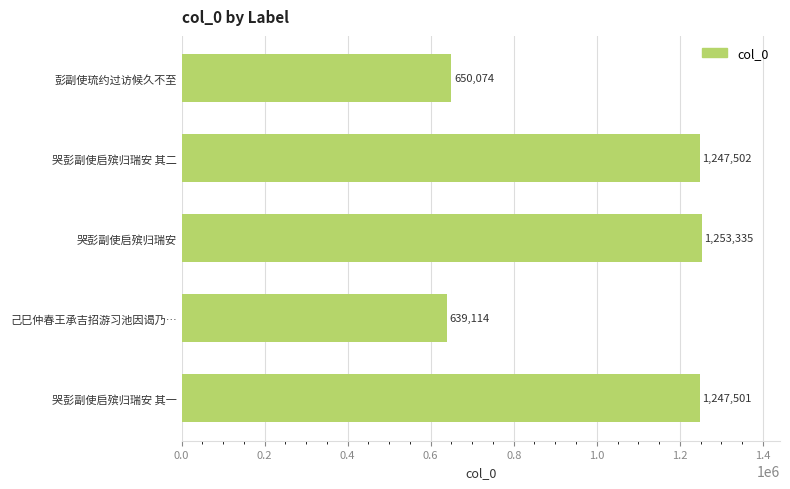

What is the change in value from 彭副使琉约过访候久不至 to 哭彭副使启殡归瑞安 其一?

+597427